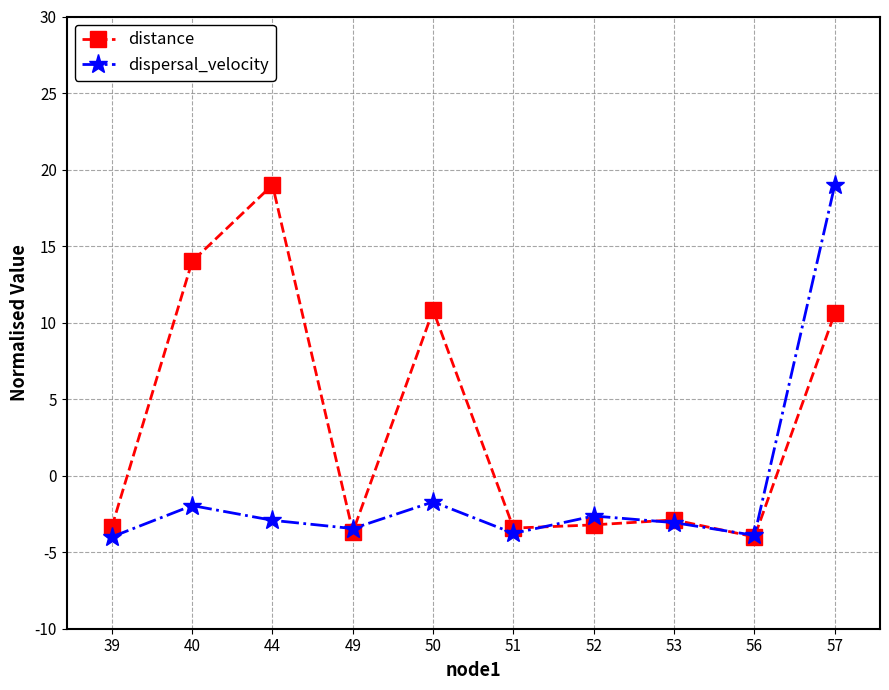

How many lines are shown in the chart?

2